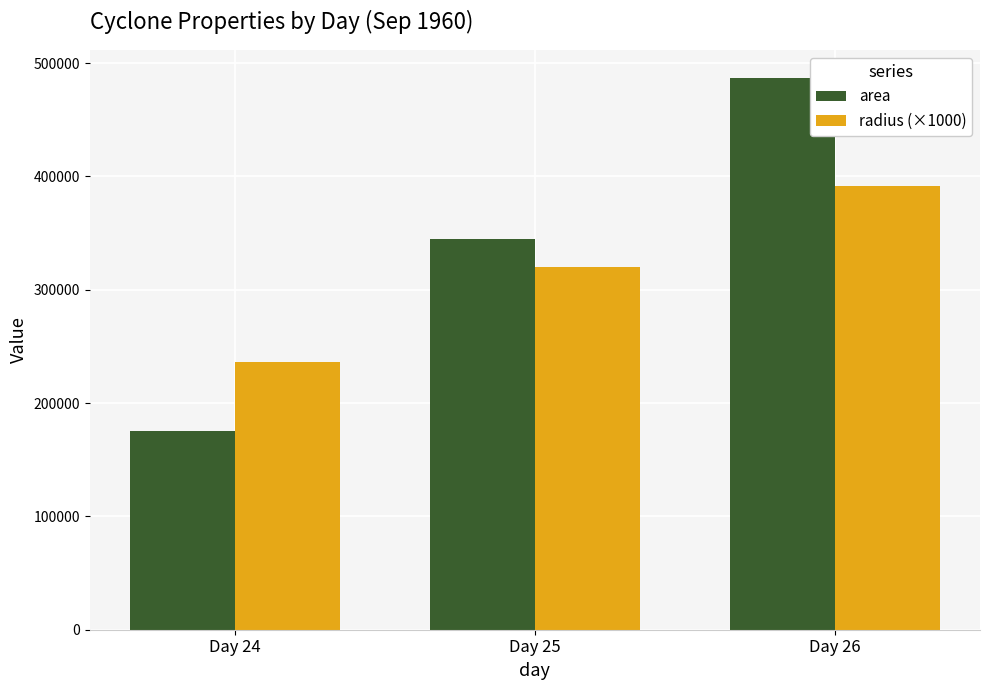

What is the difference between the second highest and minimum values in the radius (×1000) series?

83877.6